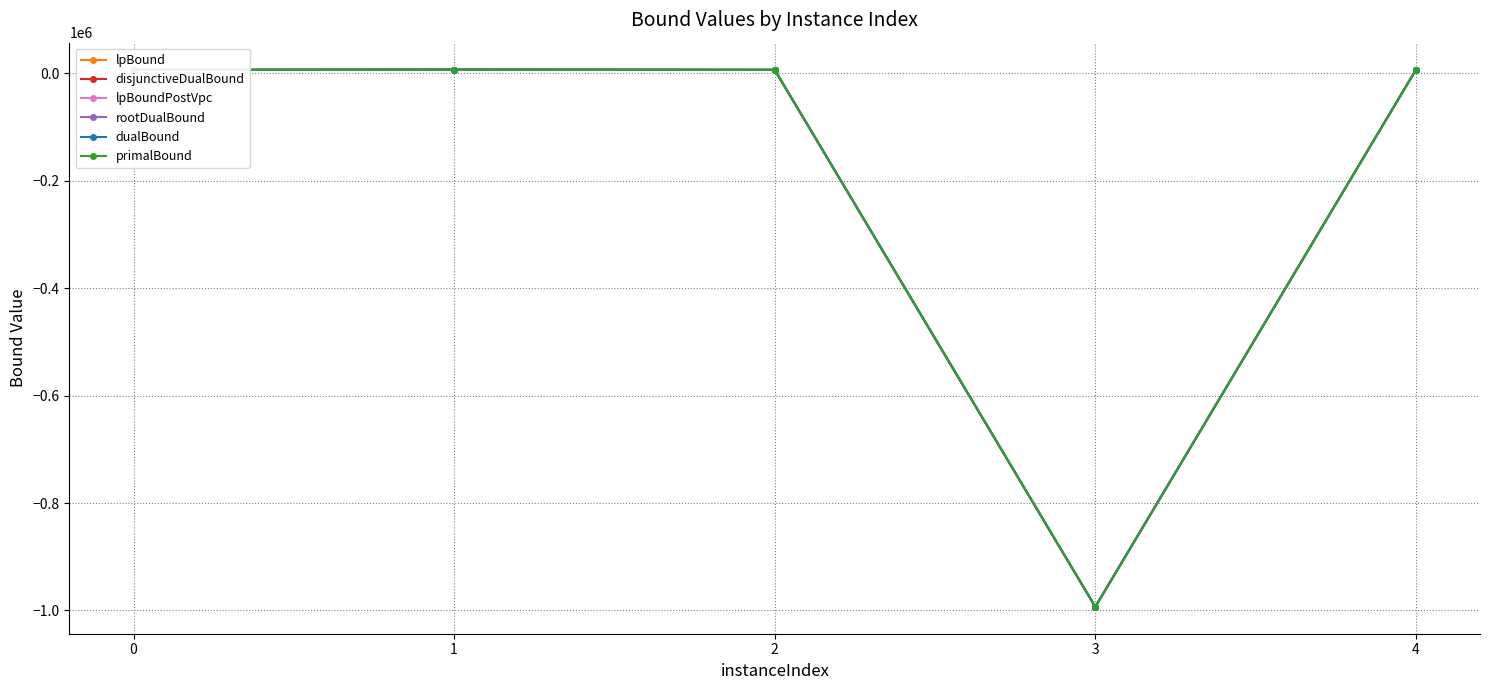

Is this an area chart (filled region under the line)?

No